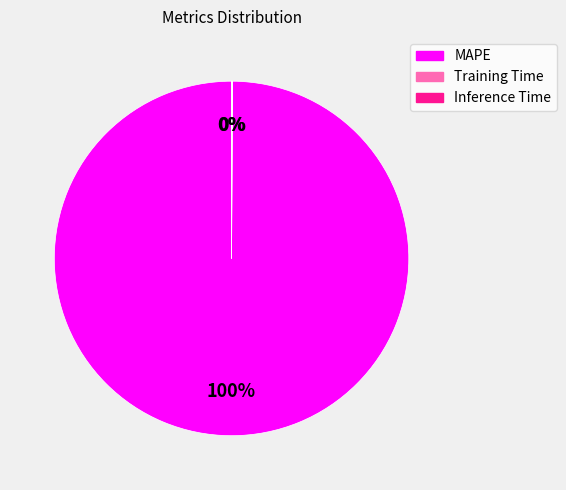

To the nearest percent, what percentage of the pie is MAPE?

100%